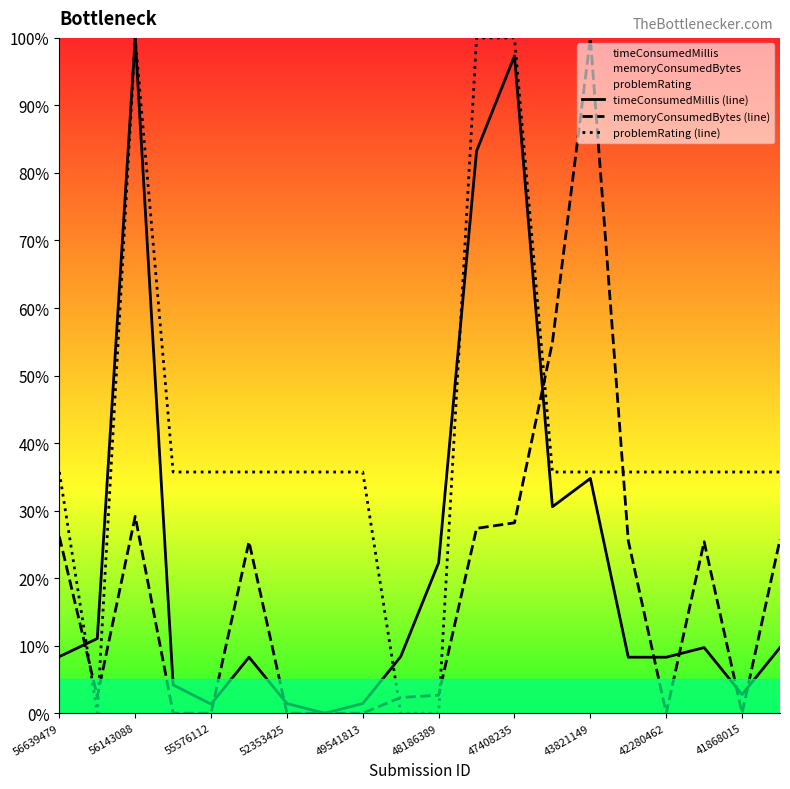

What is the highest value of the timeConsumedMillis (line) series?

100.0